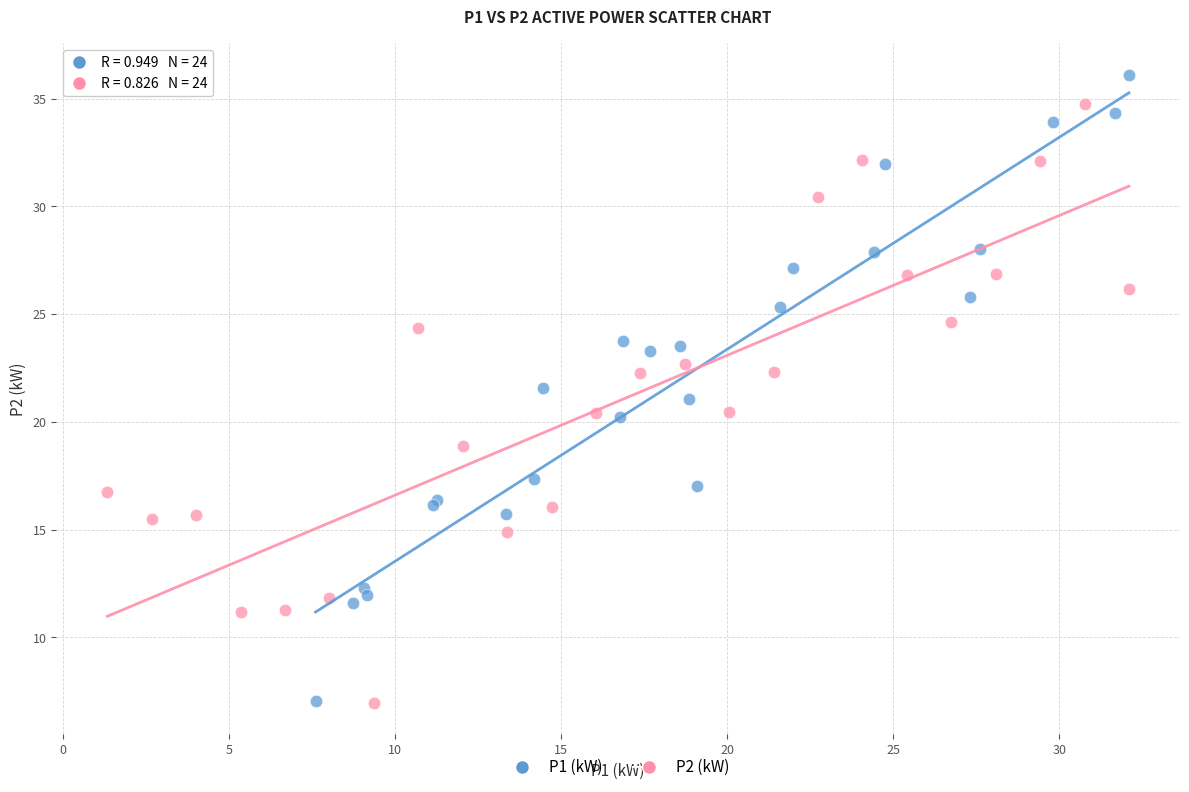

What are all the series names shown in the legend?

P1 (kW), P2 (kW)